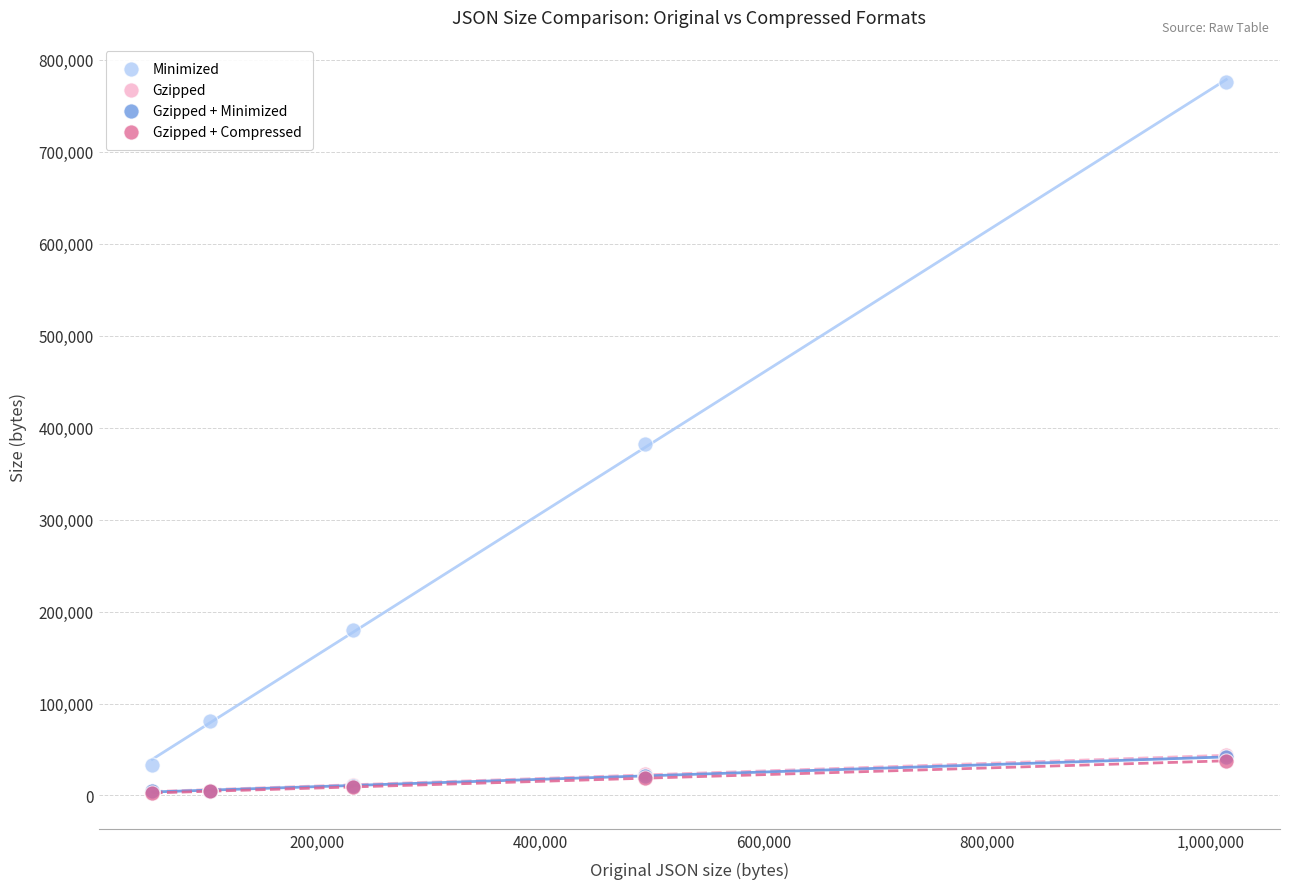

What are all the series names shown in the legend?

Minimized, Gzipped, Gzipped + Minimized, Gzipped + Compressed